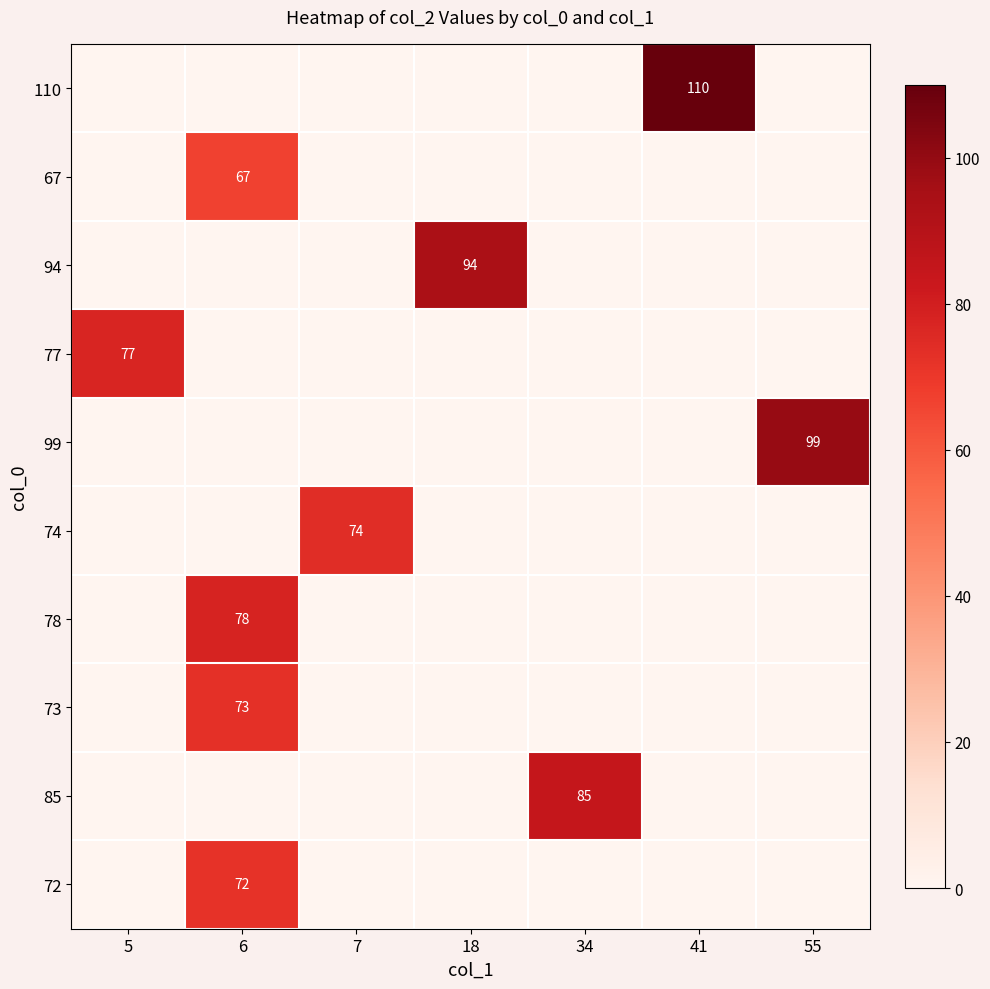

Is it true that 110 equals 110 at 41?

True